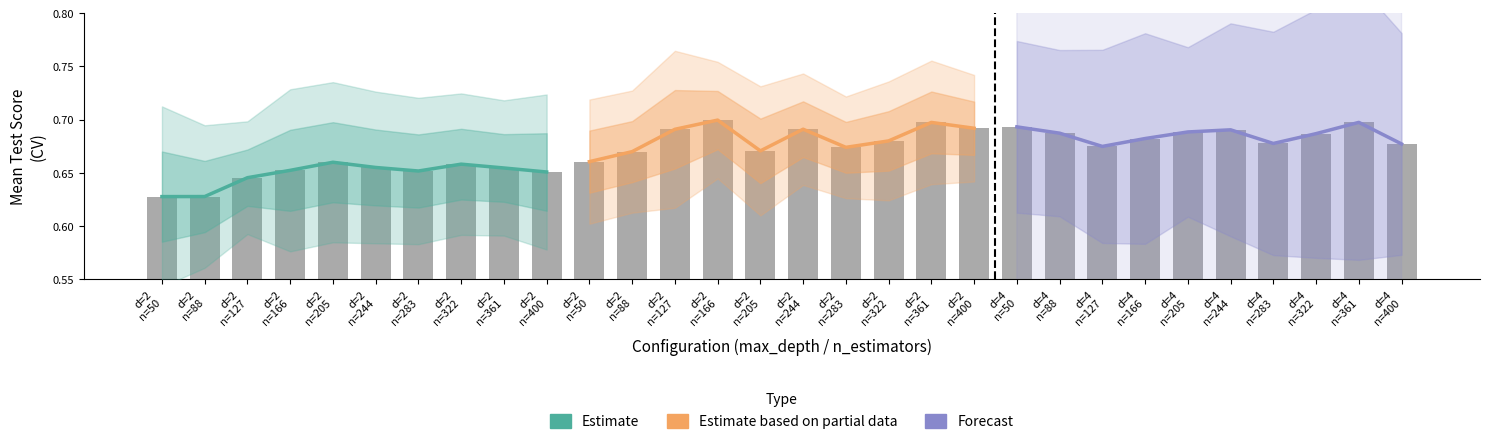

Is the value of Forecast at d=2
n=400 greater than the value of Estimate based on partial data at d=2
n=361?

No